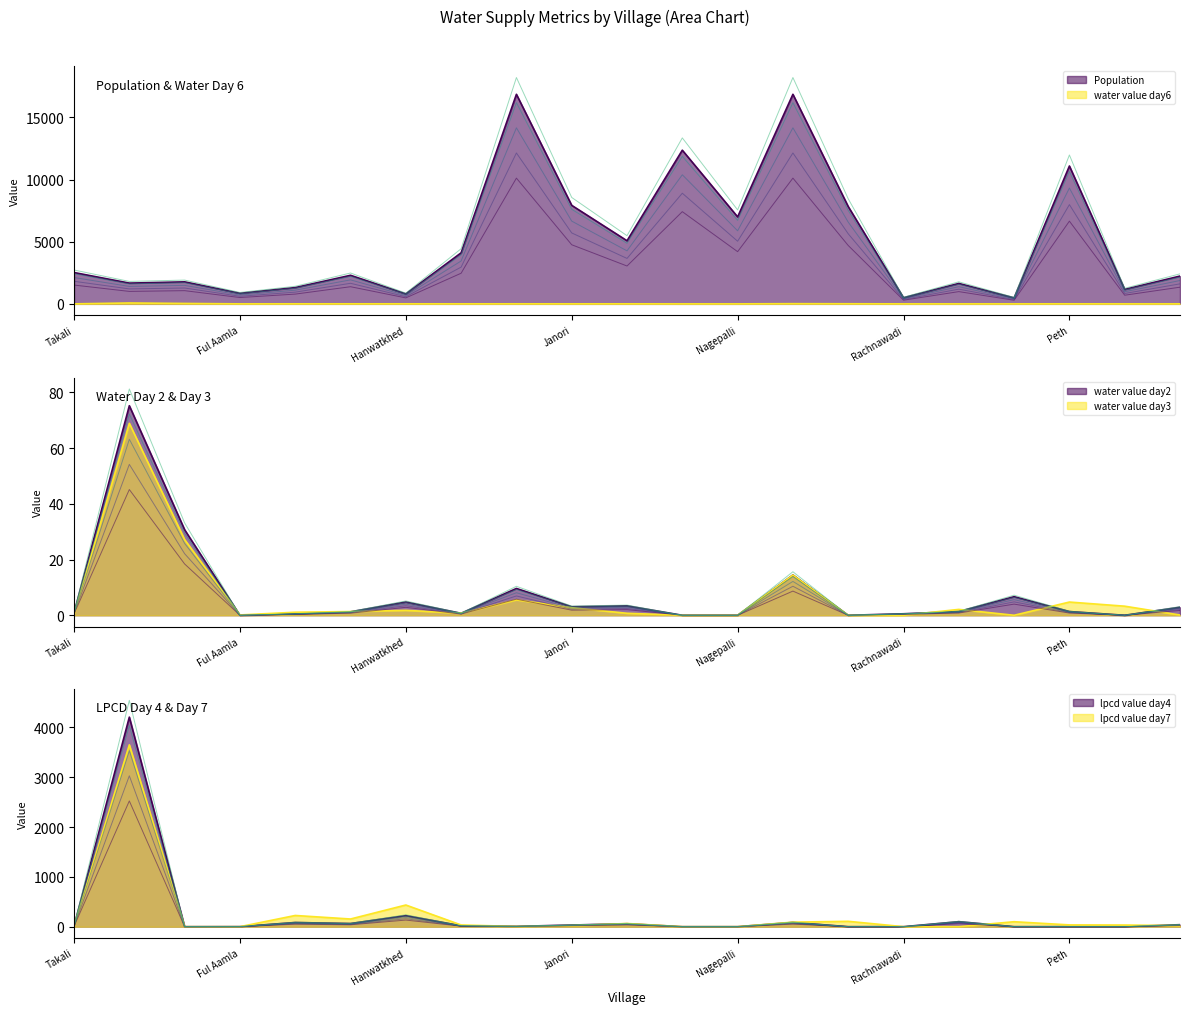

Which has a higher value, Janori or Rachnawadi?

Janori